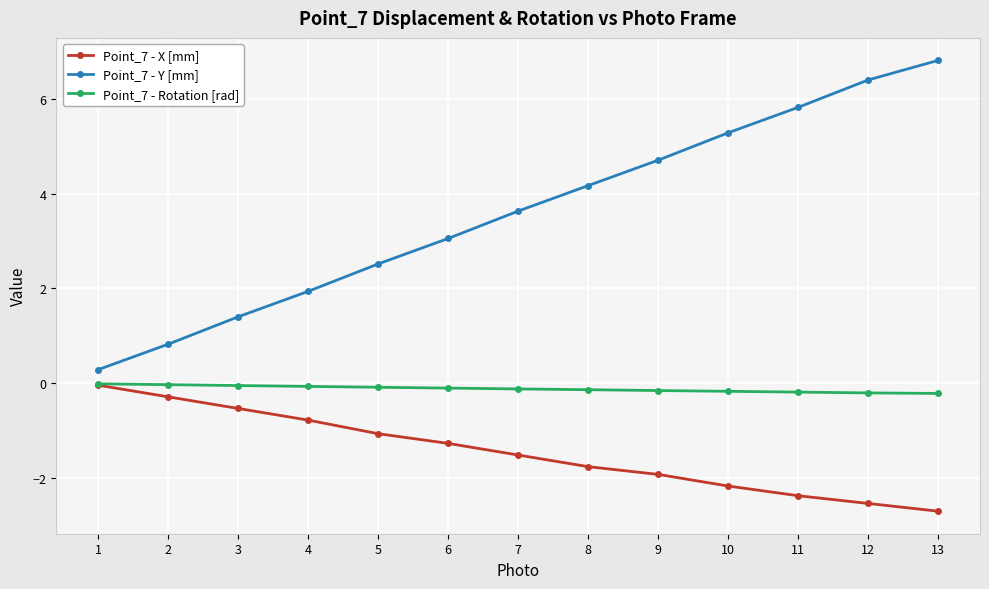

True or false: Point_7 - Y [mm] has more than 2 interior local peaks.

False